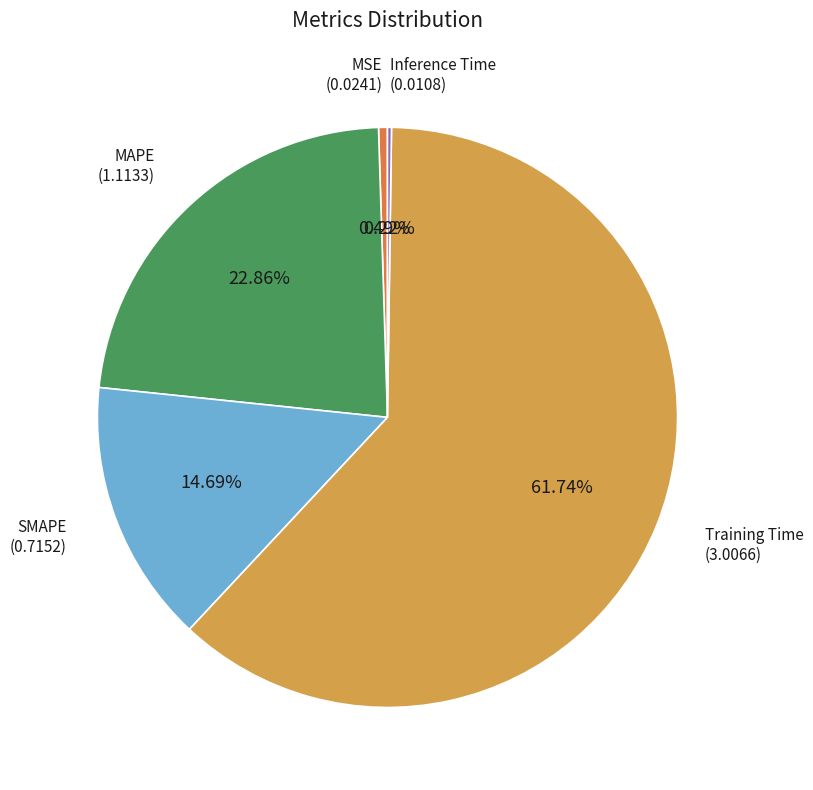

Does Training Time represent more than half of the total?

Yes